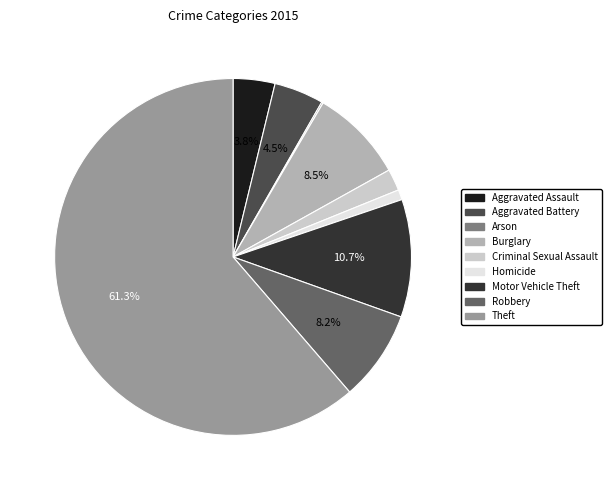

Which slice is the largest?

Theft